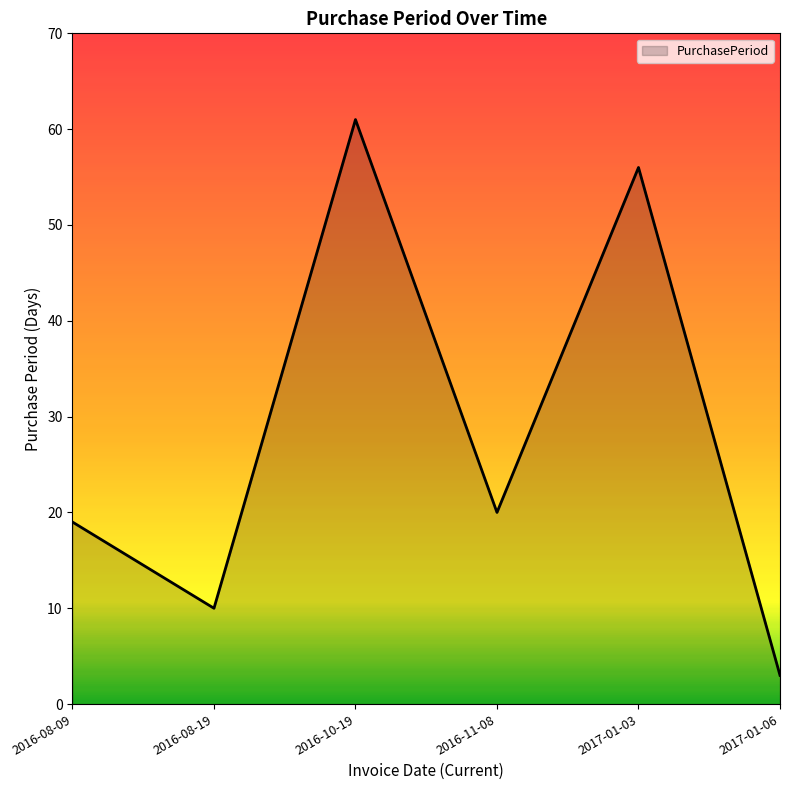

True or false: the data has more than 0 interior local peaks.

True